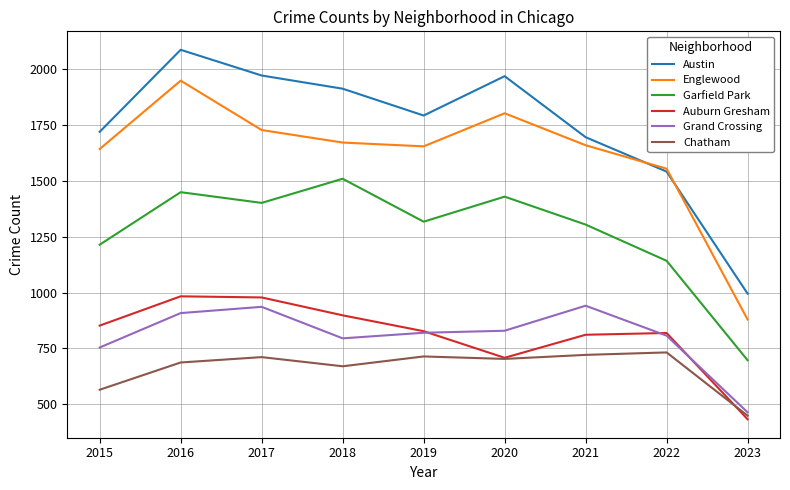

At which category does the chart reach its peak across all series?

2016